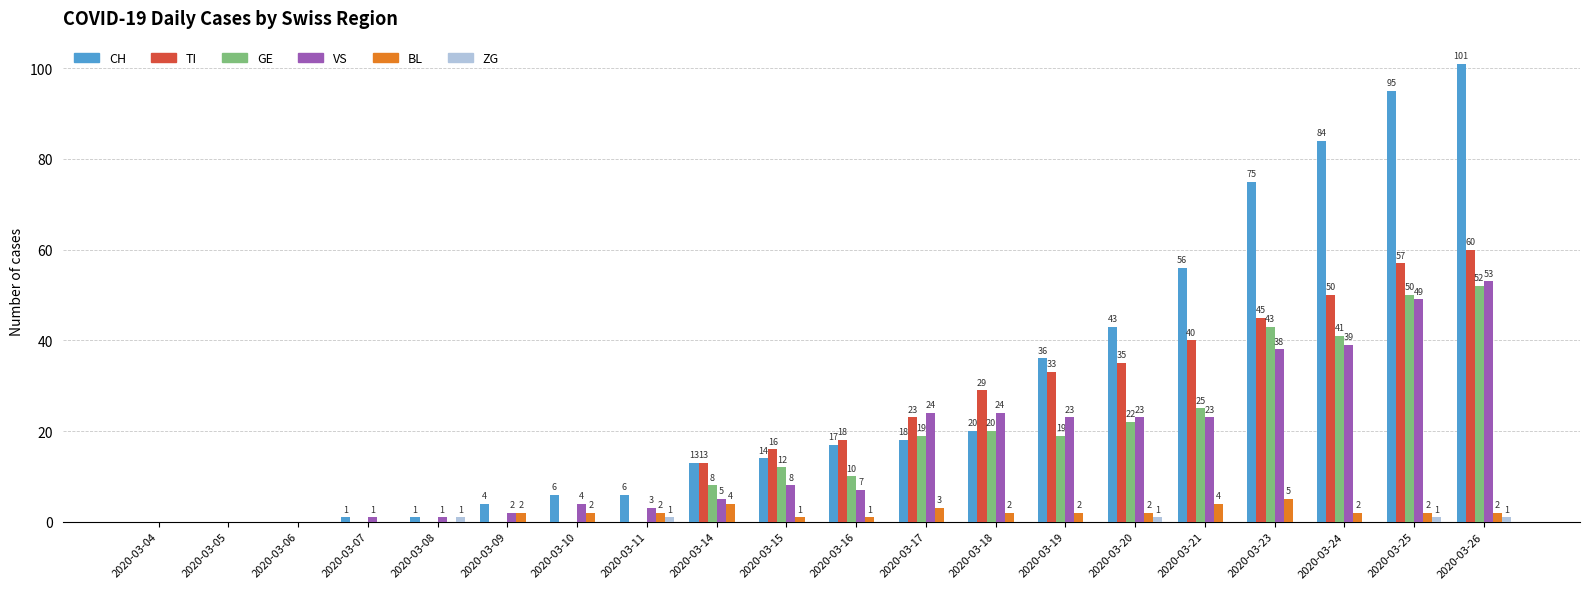

Which series has the largest total across all categories?

CH